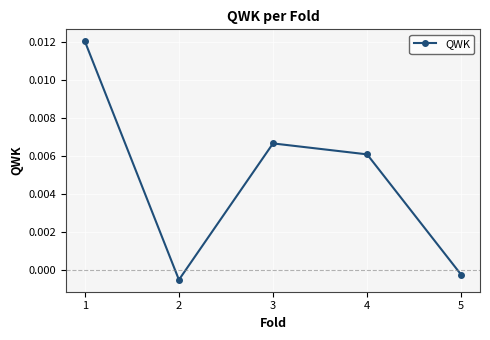

Rank the categories by value from highest to lowest.

1, 3, 4, 5, 2